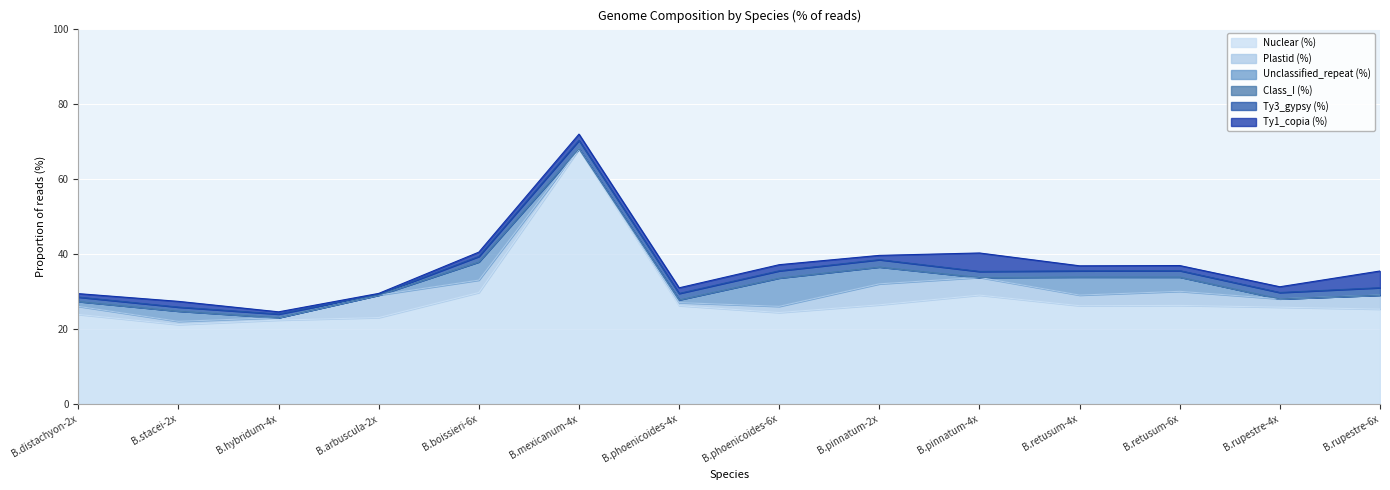

Does the chart display data point markers on the line(s)?

No